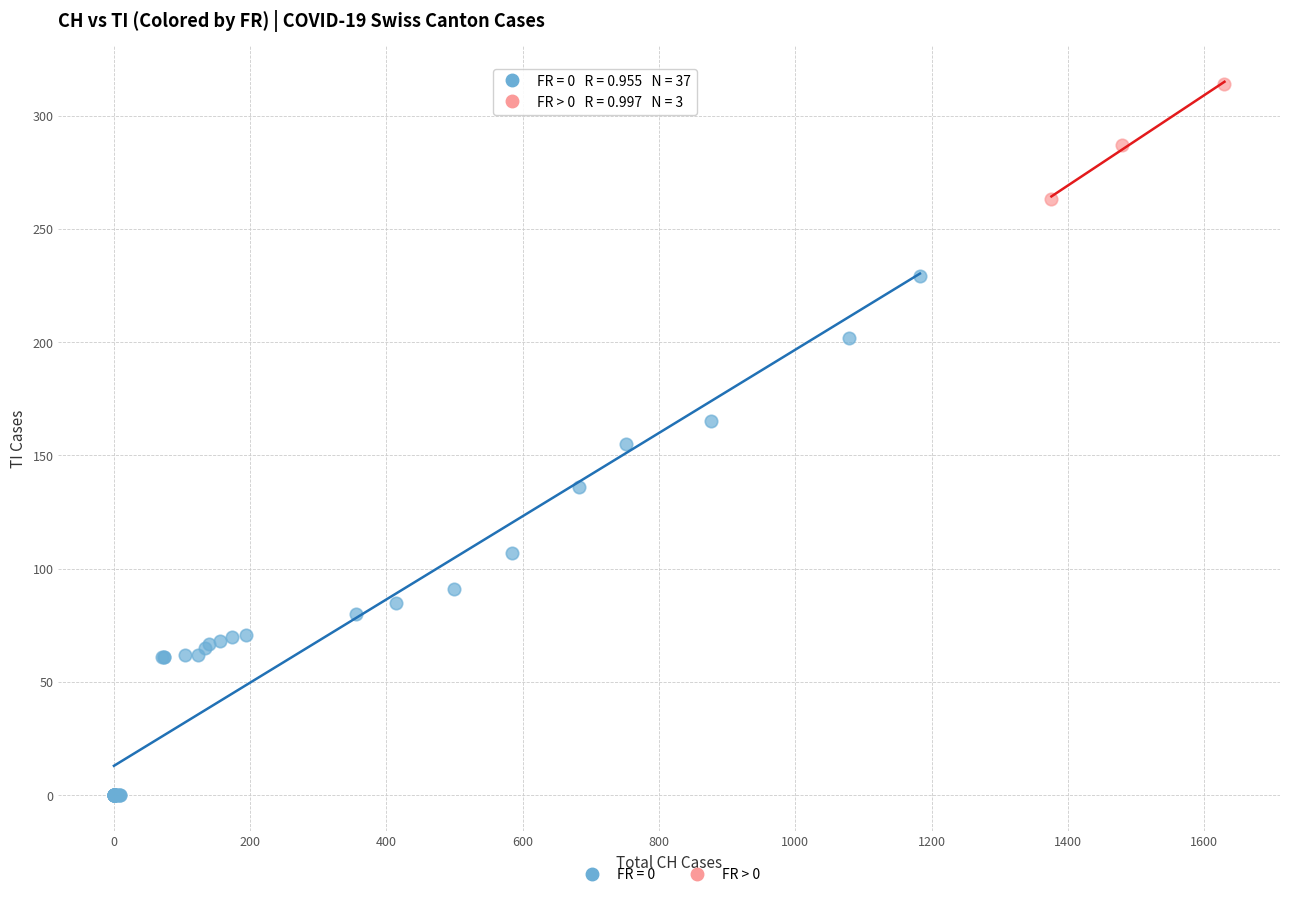

Which series reaches the maximum Y coordinate?

FR > 0